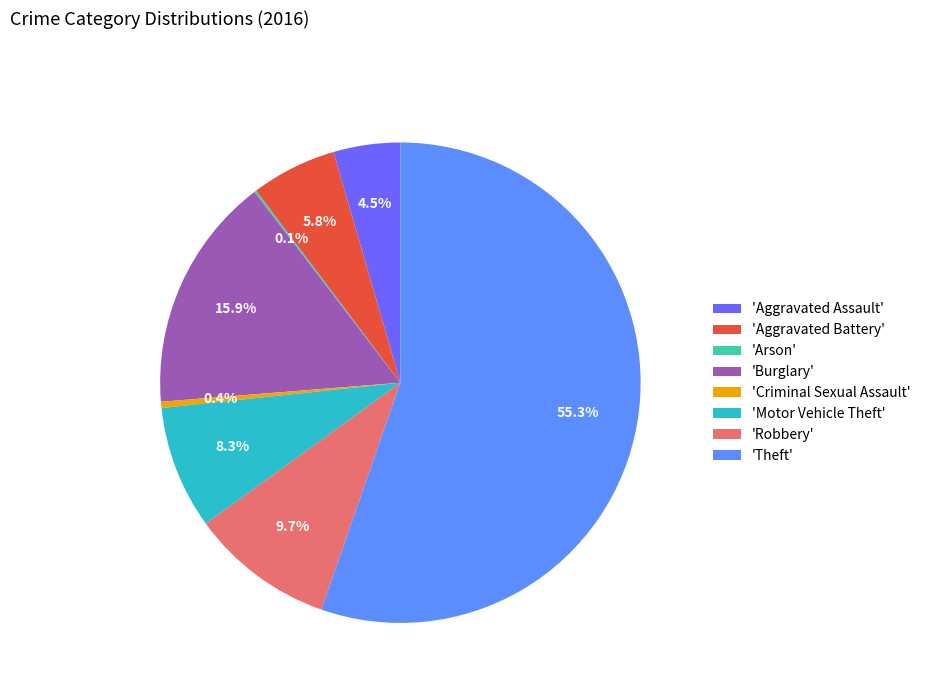

Which category accounts for the majority?

'Theft'